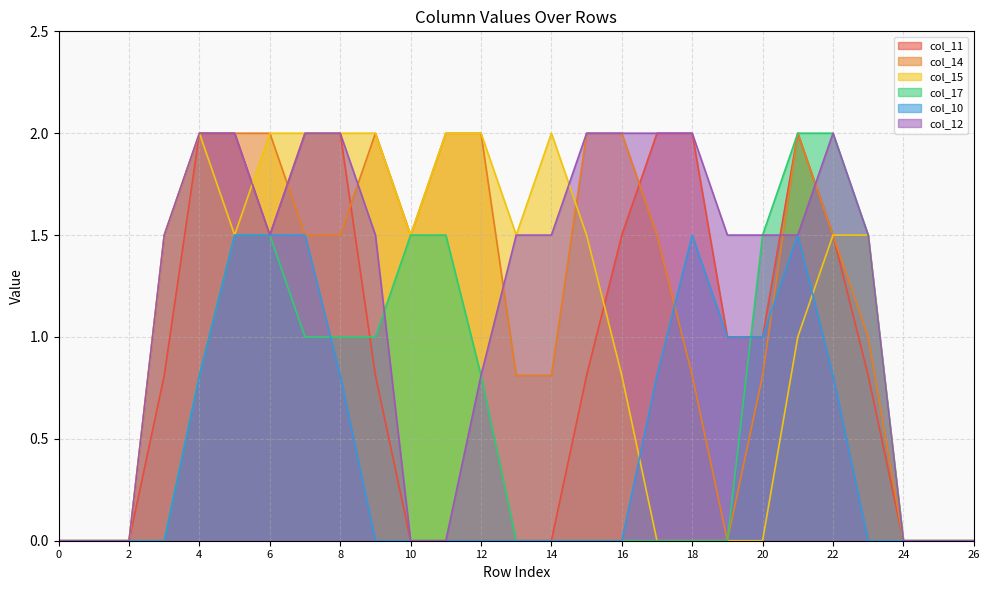

At 14, list the series in order from largest to smallest.

col_15, col_12, col_14, col_11, col_17, col_10